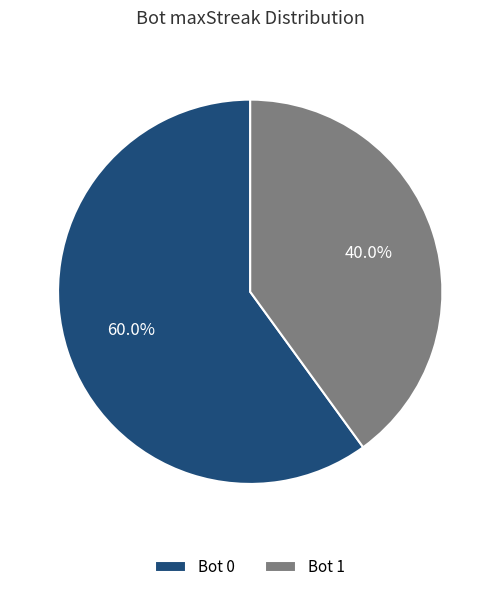

Which category accounts for the majority?

Bot 0